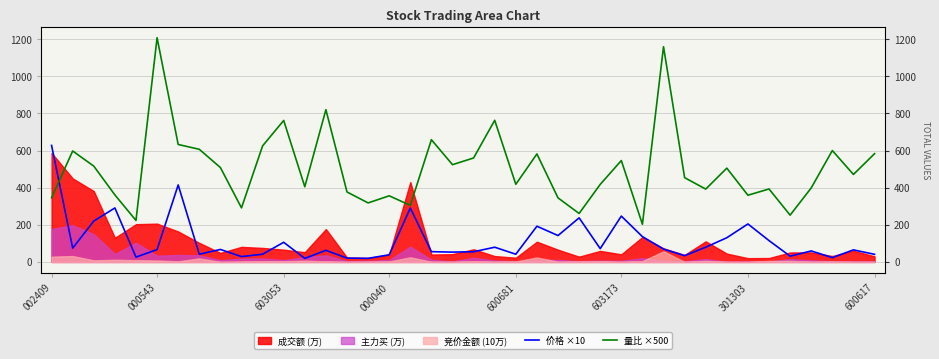

Read the 价格 ×10 value at 20.

54.8